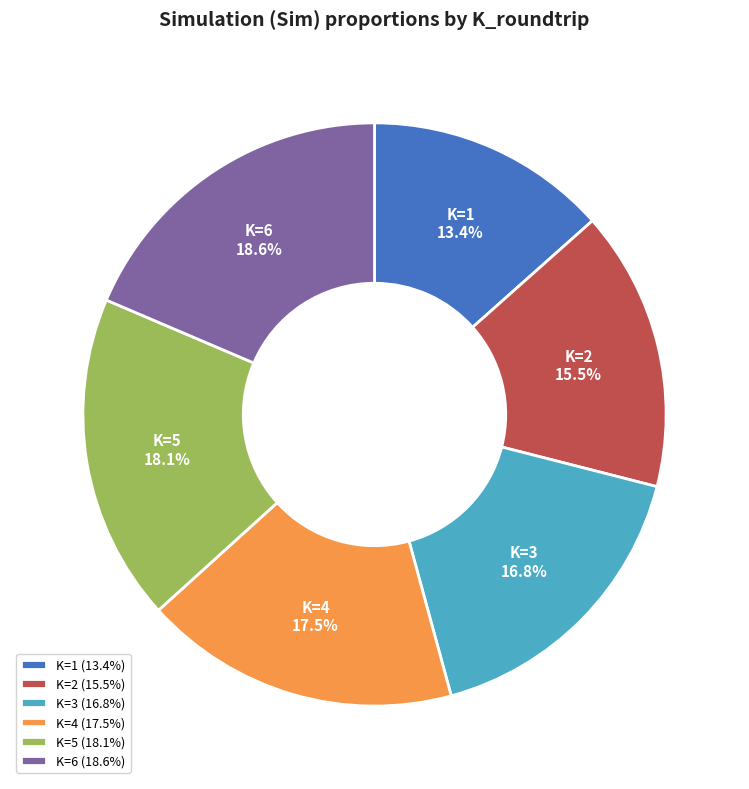

To the nearest percent, what is the average slice percentage?

17%